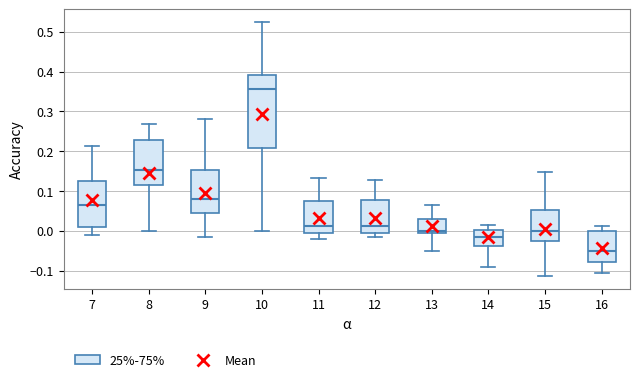

Which box's median line is the highest?

10